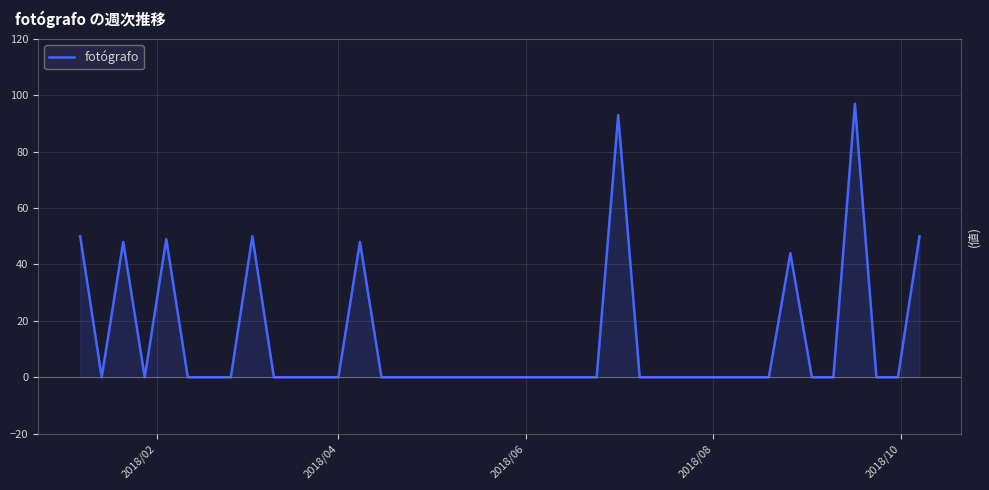

Count the number of data series in this chart.

1